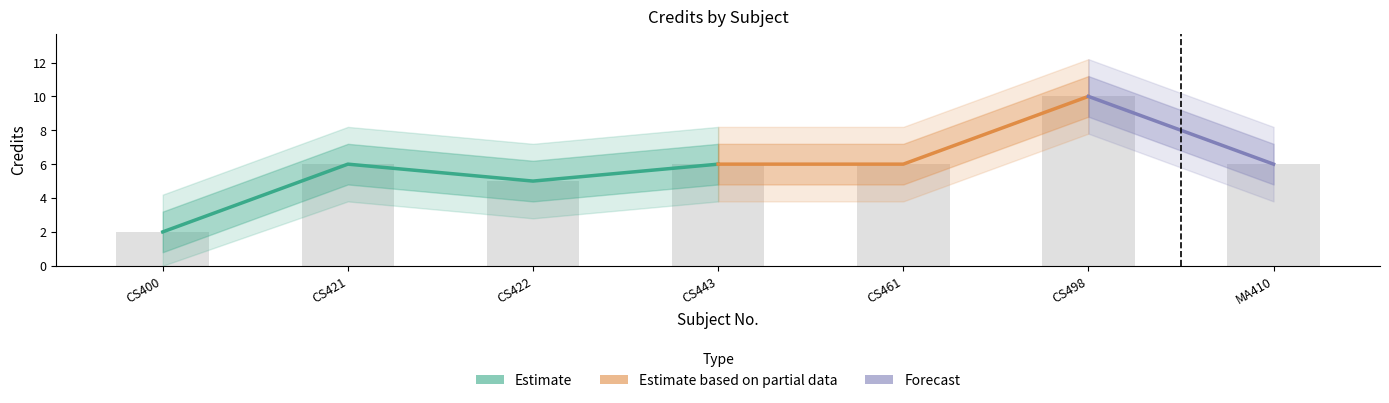

Which has a higher value, CS421 or CS422?

CS421